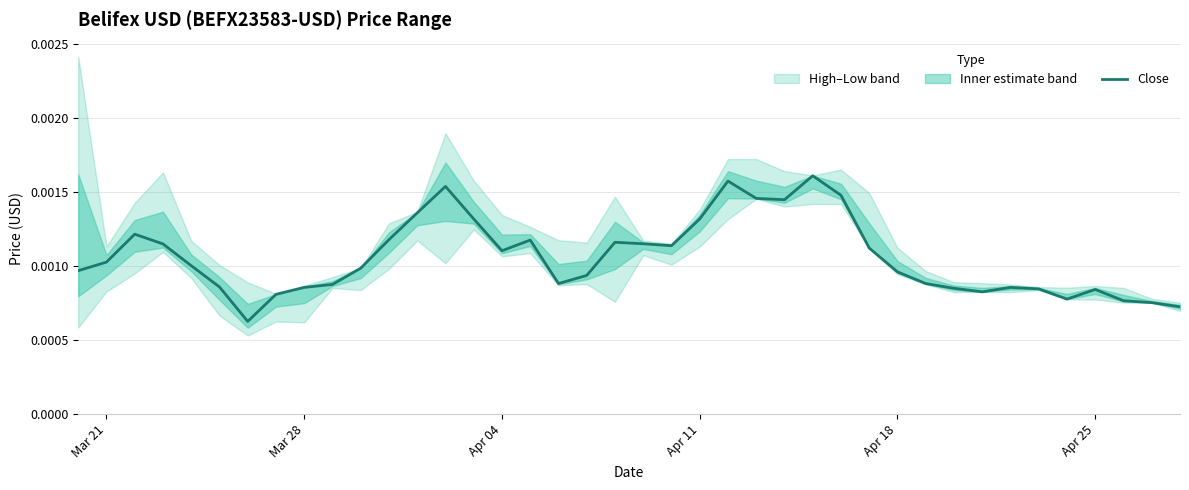

How many values are between 0 and 1?

40